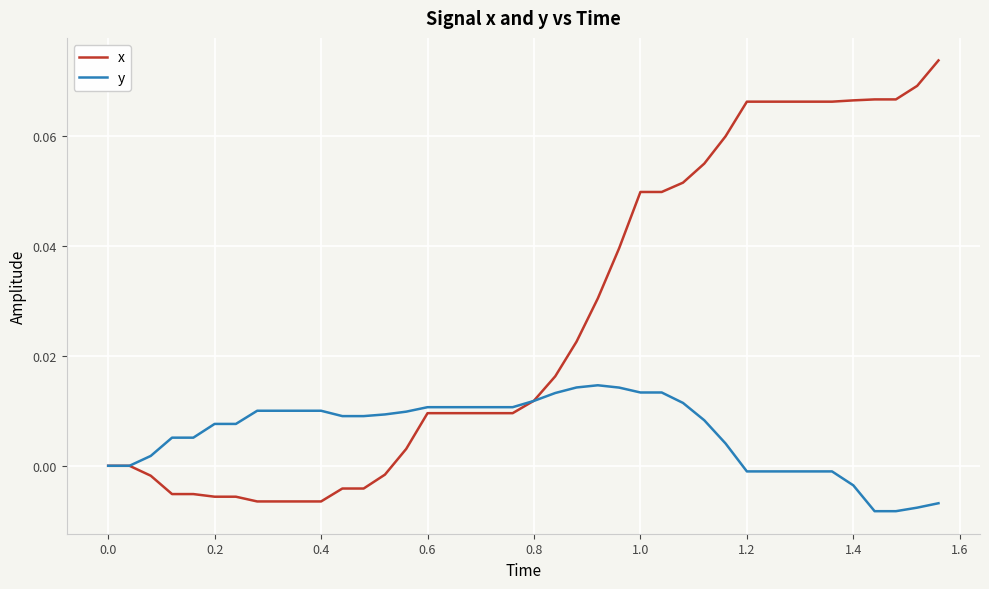

What is the sum of all y values?

0.2